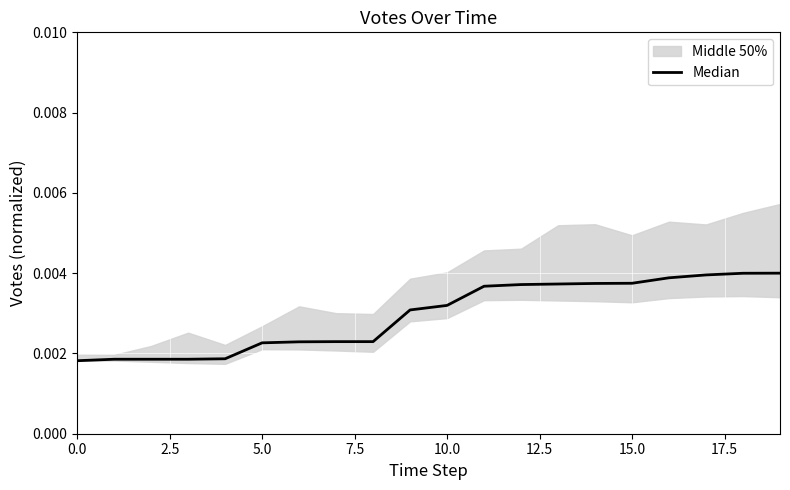

How many lines are shown in the chart?

1